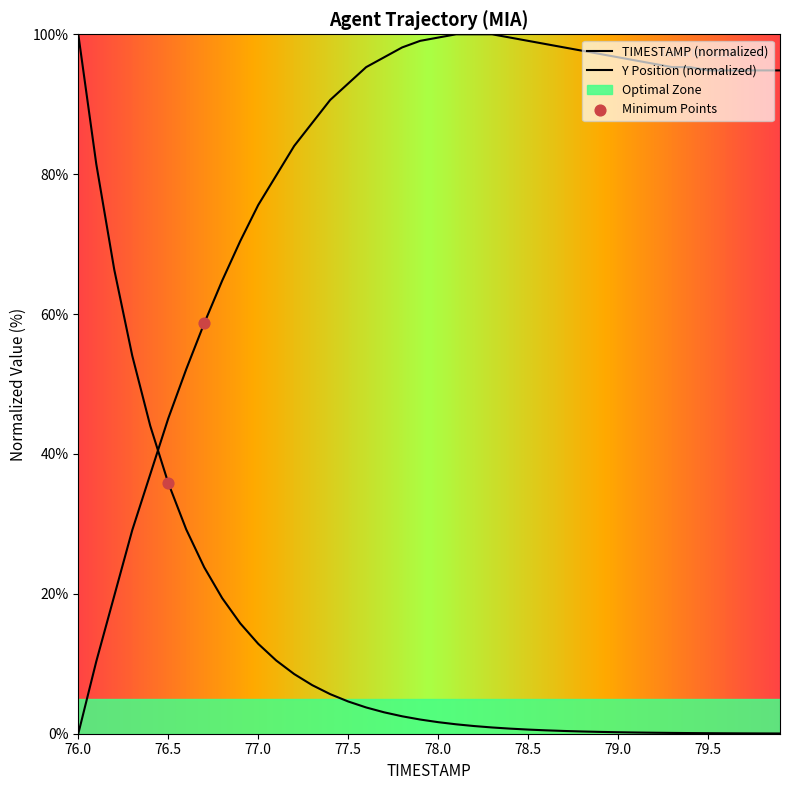

Which has a higher value, 77.2 or 78.6?

78.6